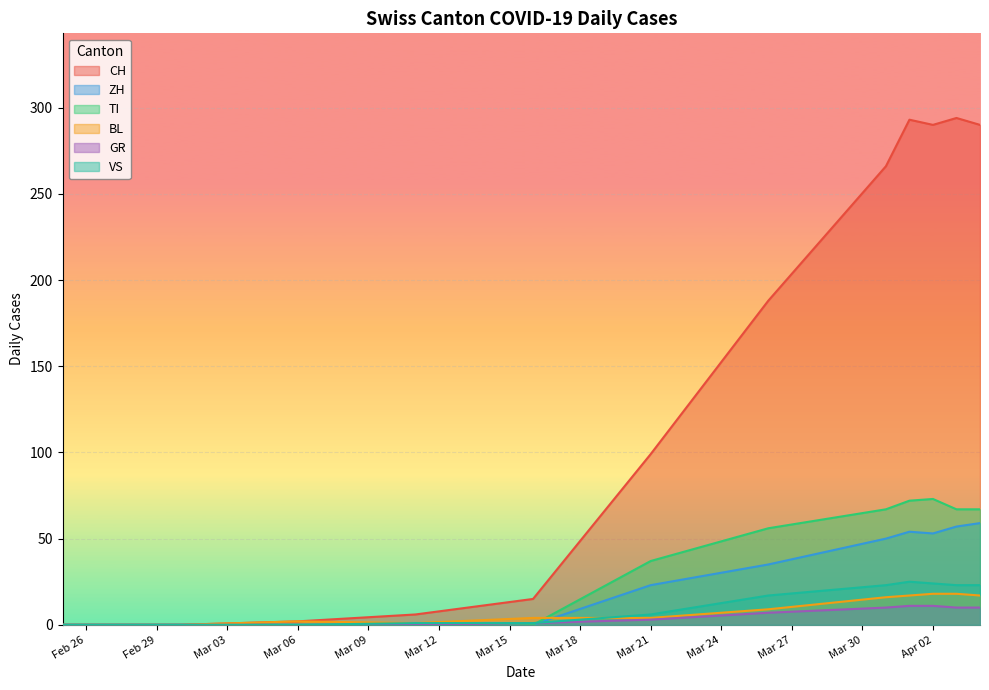

Rank the series by their maximum value, from lowest to highest.

GR, BL, VS, ZH, TI, CH